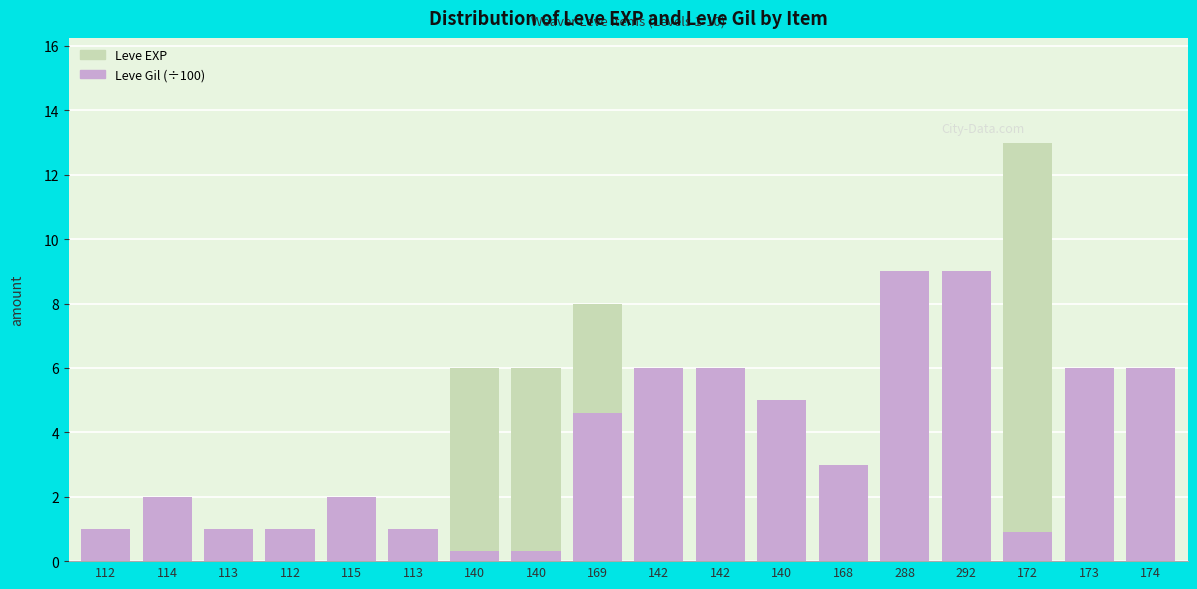

The value of Leve Gil (÷100) at 172 is 1.3. True or false?

False